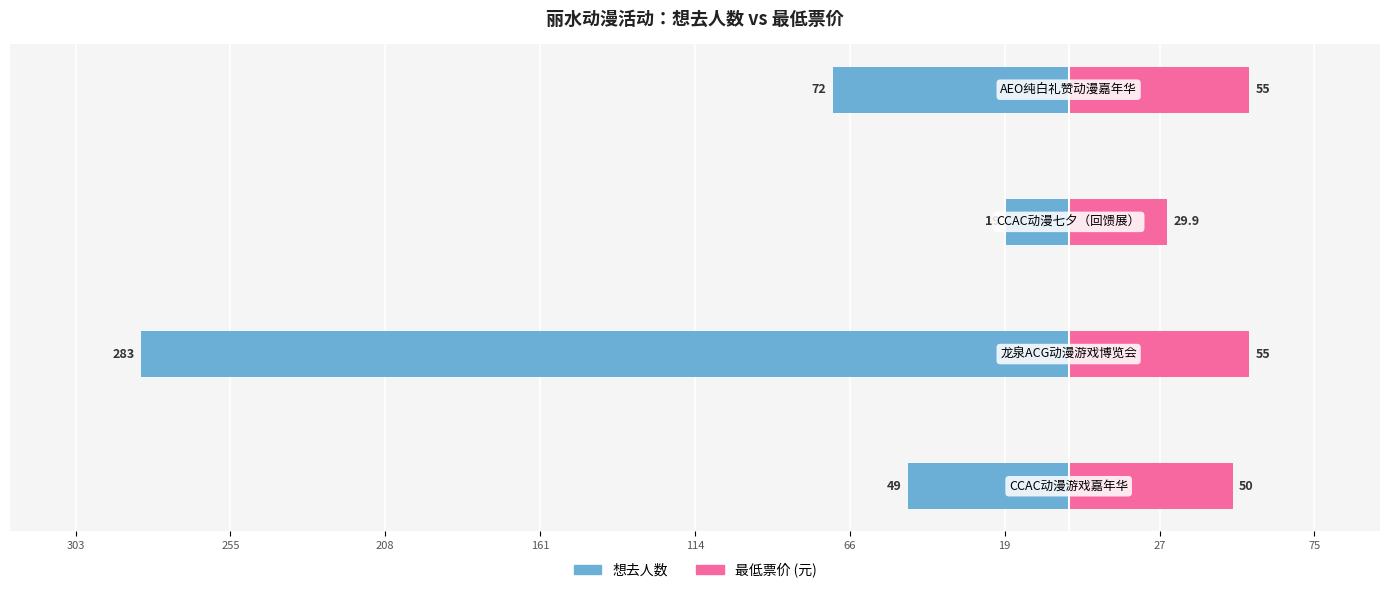

Reading left to right, transcribe all the data shown in this chart.

想去人数: 303=-49.0	255=-283.0	208=-19.0	161=-72.0
最低票价: 303=50.0	255=55.0	208=29.9	161=55.0